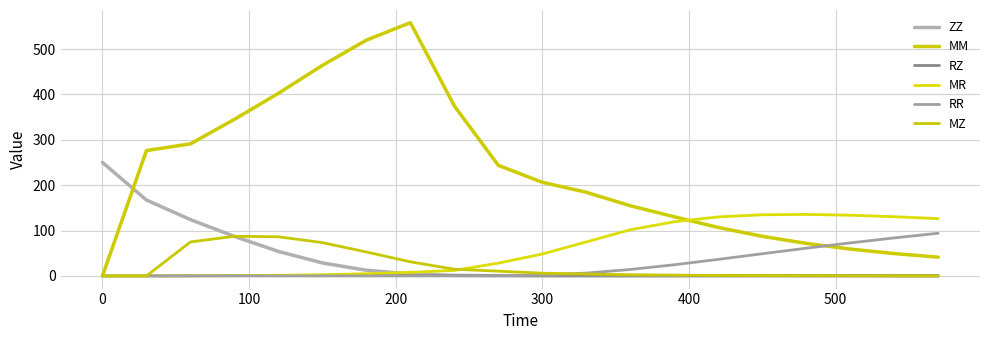

At how many categories does at least one series exceed 387?

4